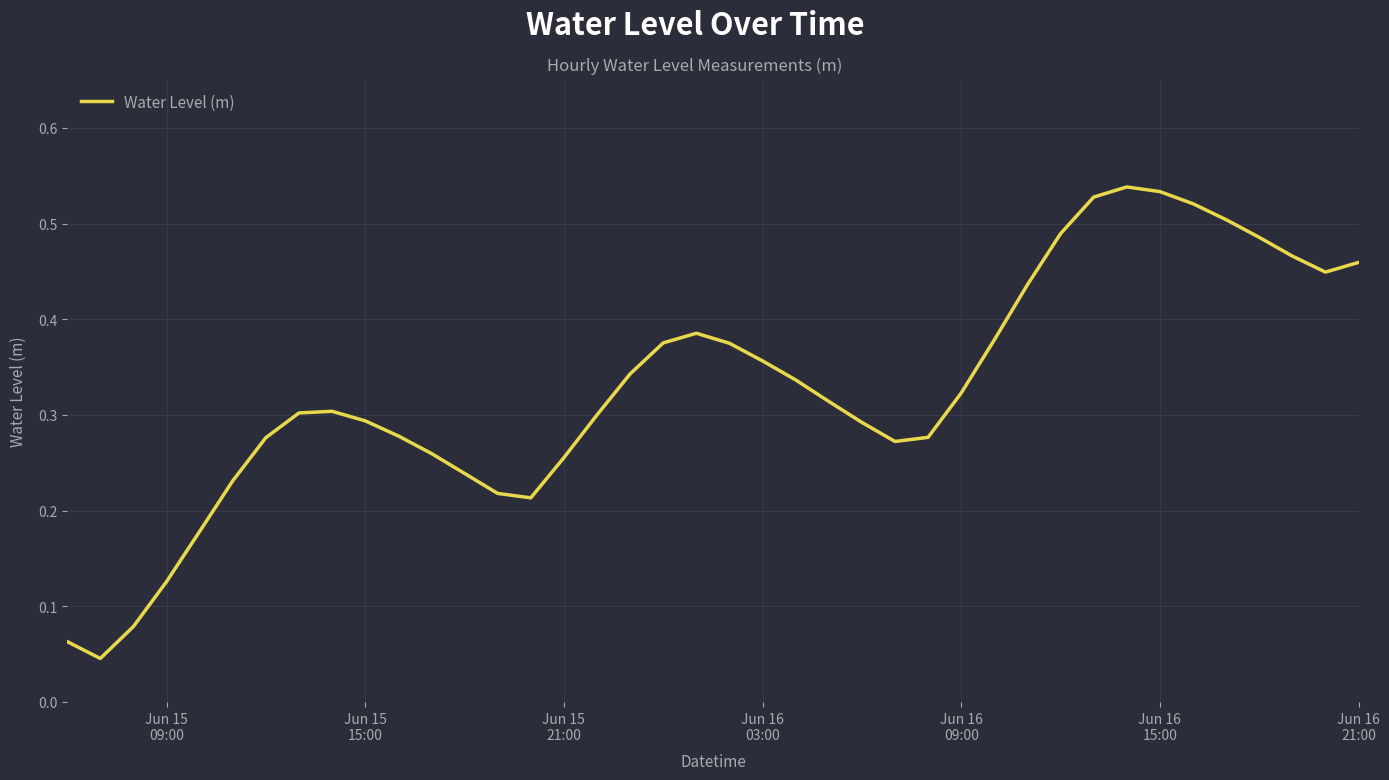

How many lines are shown in the chart?

1